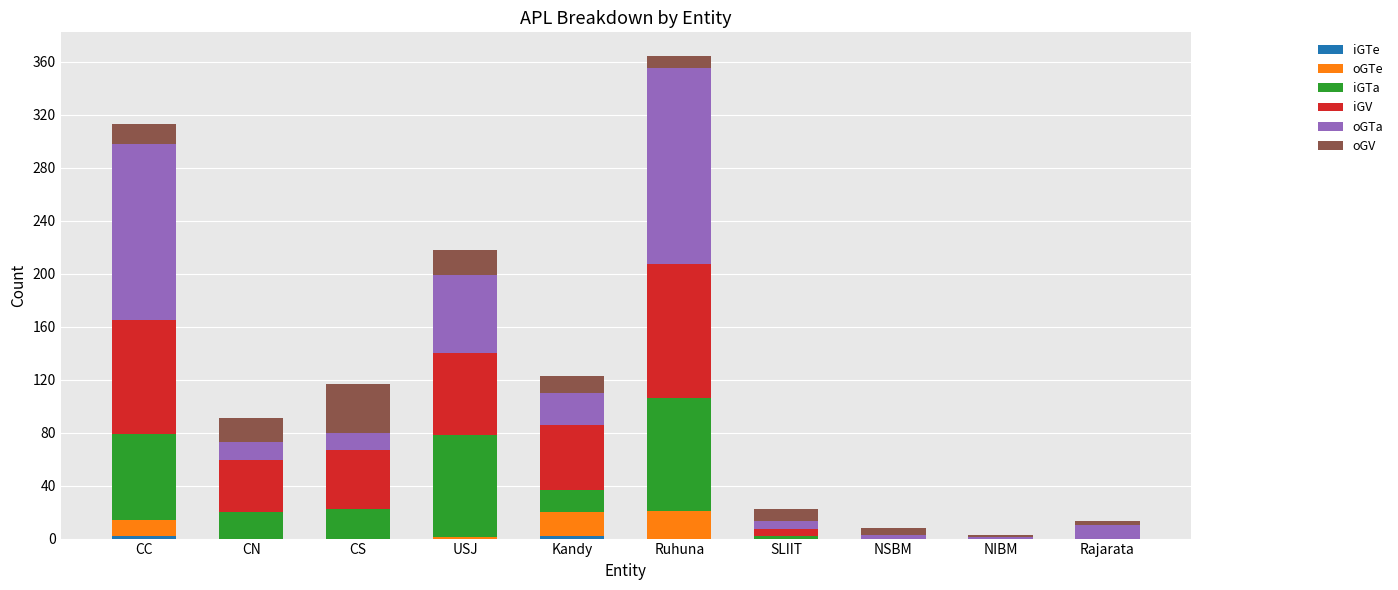

What is the total value across all series at CS?

117